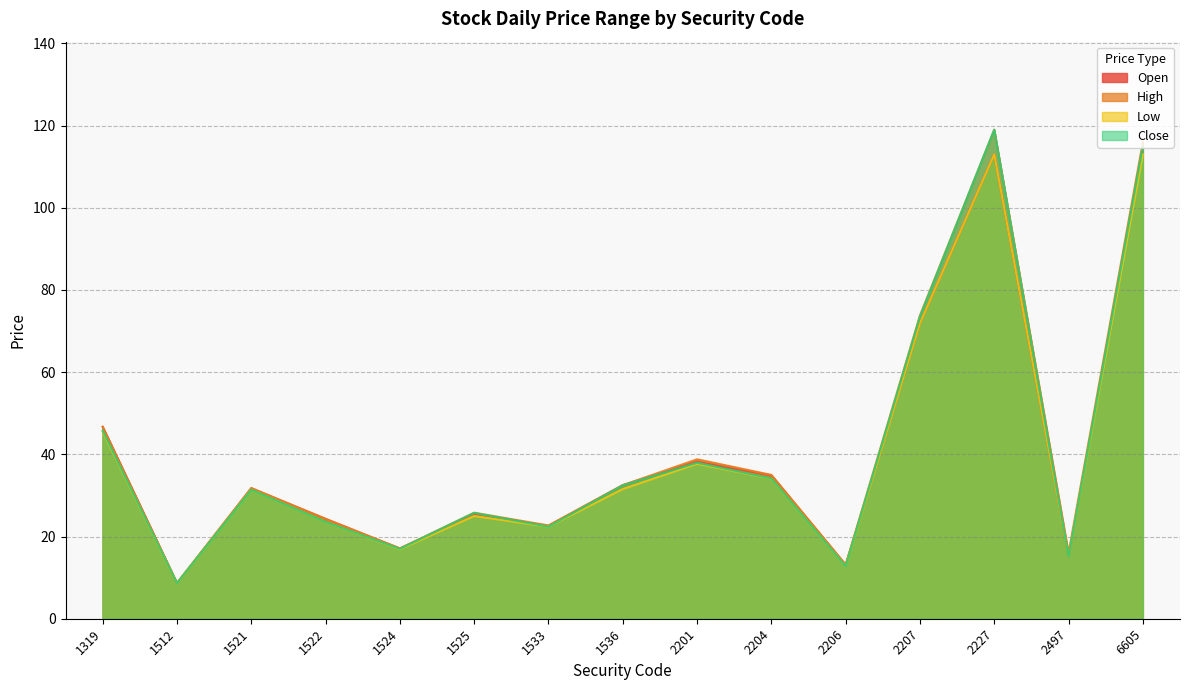

Reading left to right, what are all the values shown in this chart?

Open: 1319=46.7	1512=8.6	1521=31.8	1522=24.3	1524=17.1	1525=25.4	1533=22.6	1536=32.5	2201=38.2	2204=34.9	2206=13.1	2207=71.9	2227=113.0	2497=15.1	6605=115.0
High: 1319=46.7	1512=8.7	1521=31.8	1522=24.3	1524=17.1	1525=25.8	1533=22.7	1536=32.5	2201=38.8	2204=35.0	2206=13.2	2207=73.8	2227=119.0	2497=16.0	6605=116.0
Low: 1319=45.5	1512=8.6	1521=31.4	1522=23.6	1524=16.9	1525=25.0	1533=22.4	1536=31.6	2201=37.7	2204=34.1	2206=12.8	2207=71.9	2227=113.0	2497=15.1	6605=113.0
Close: 1319=45.8	1512=8.7	1521=31.4	1522=23.6	1524=17.0	1525=25.8	1533=22.4	1536=32.5	2201=38.0	2204=34.1	2206=12.8	2207=73.5	2227=119.0	2497=15.1	6605=115.0